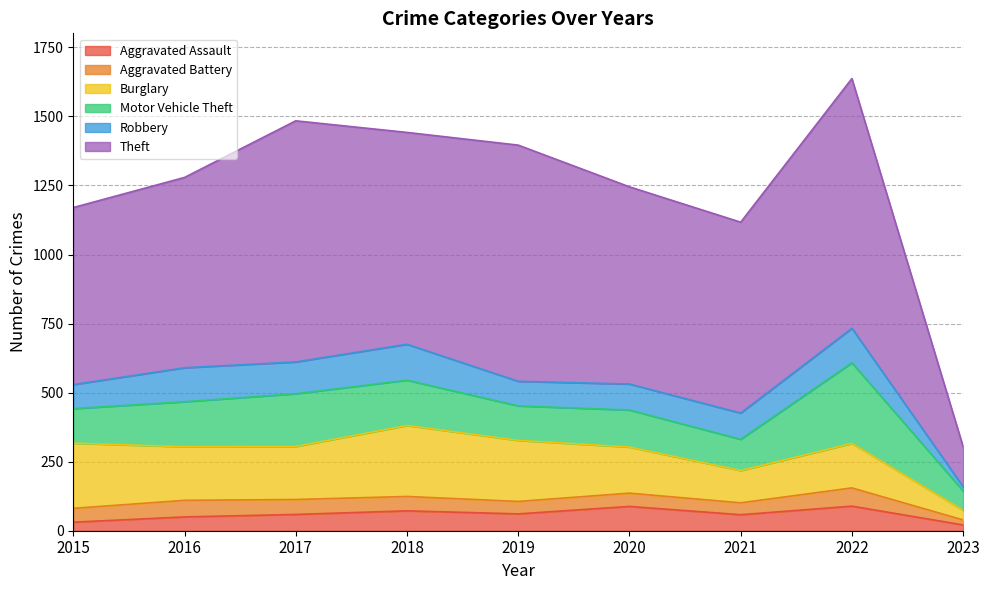

Which series changed the most between 2015 and 2016?

Theft